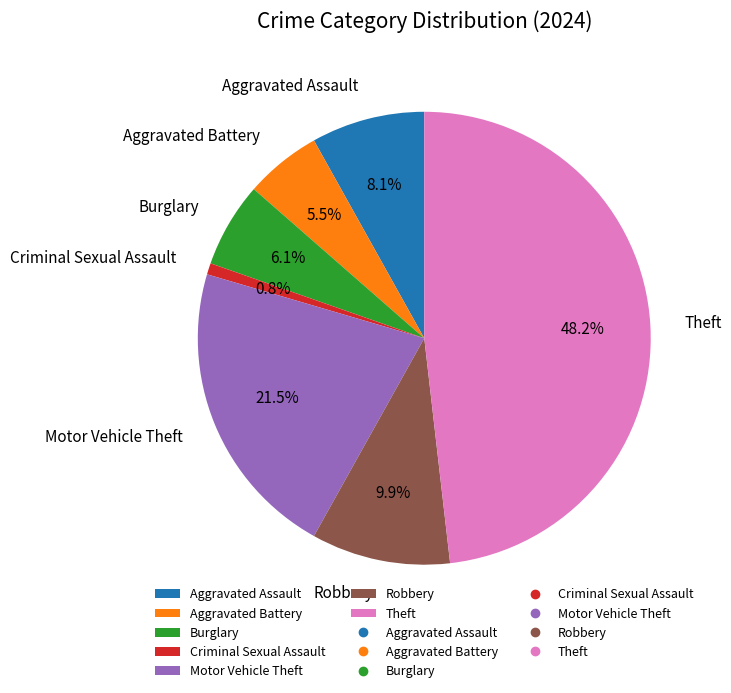

Does any single category account for the majority?

No